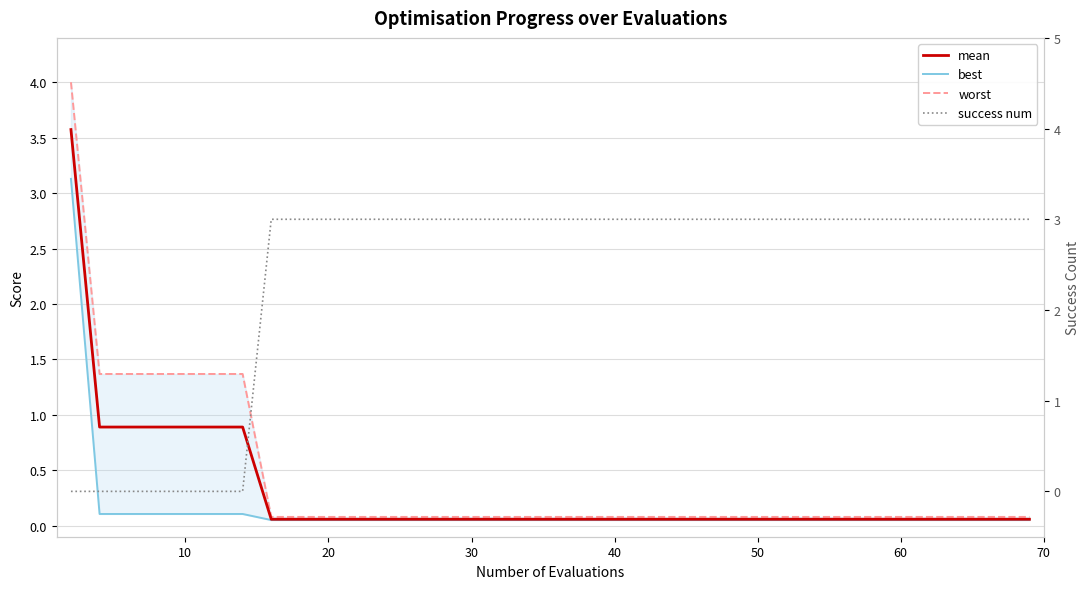

How many distinct data groups are displayed?

4